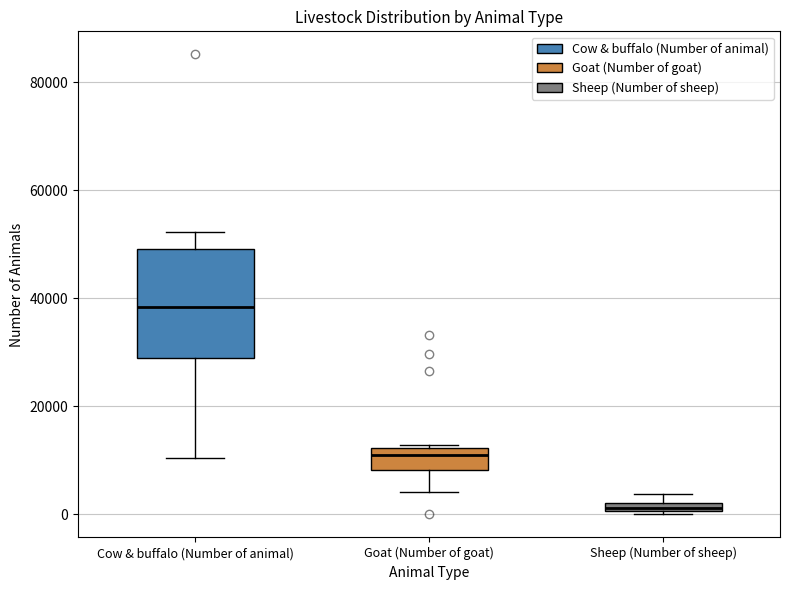

Which box is the tallest, from its lower edge to its upper edge?

Cow & buffalo (Number of animal)